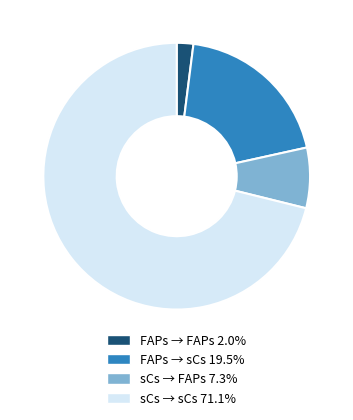

Does any single category account for the majority?

Yes